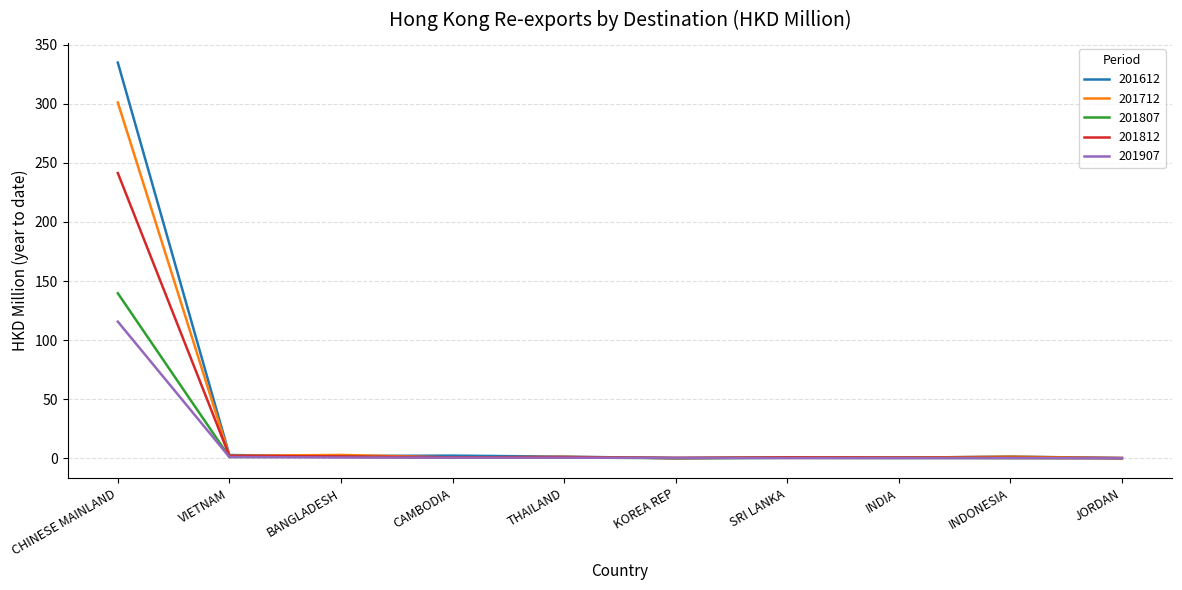

What is the maximum value shown in the chart?

334.9